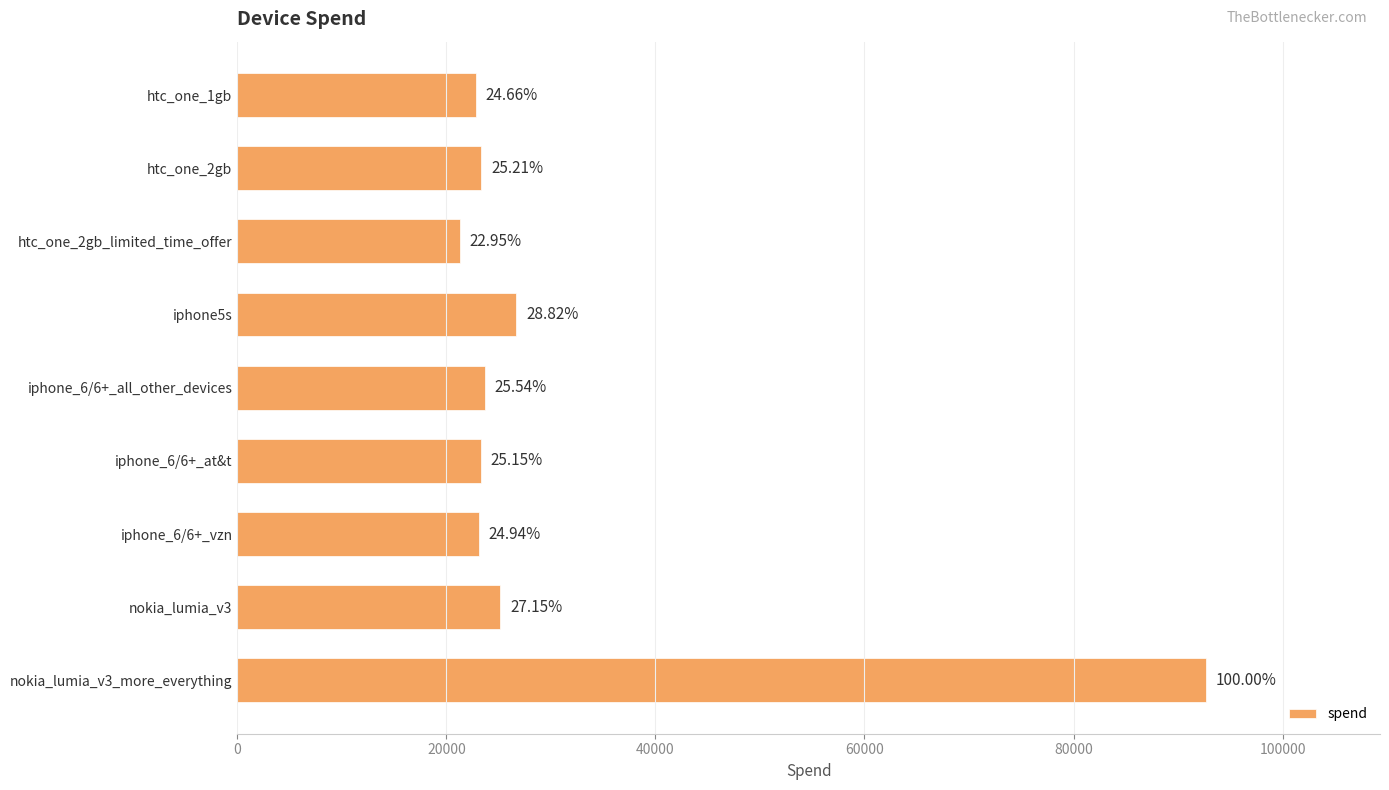

Does the chart contain any negative values?

No